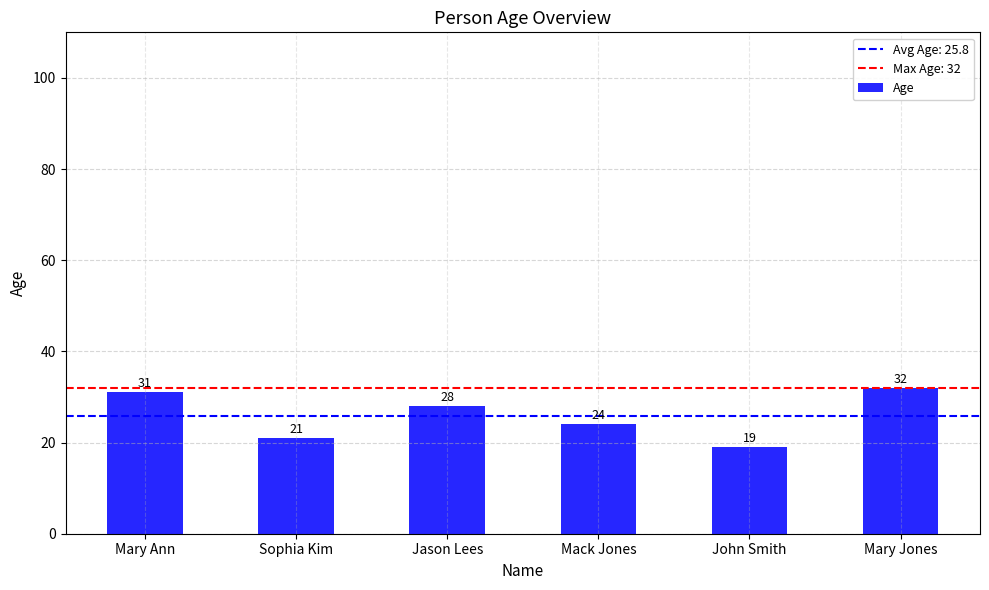

Which category has the lowest value across all series?

John Smith